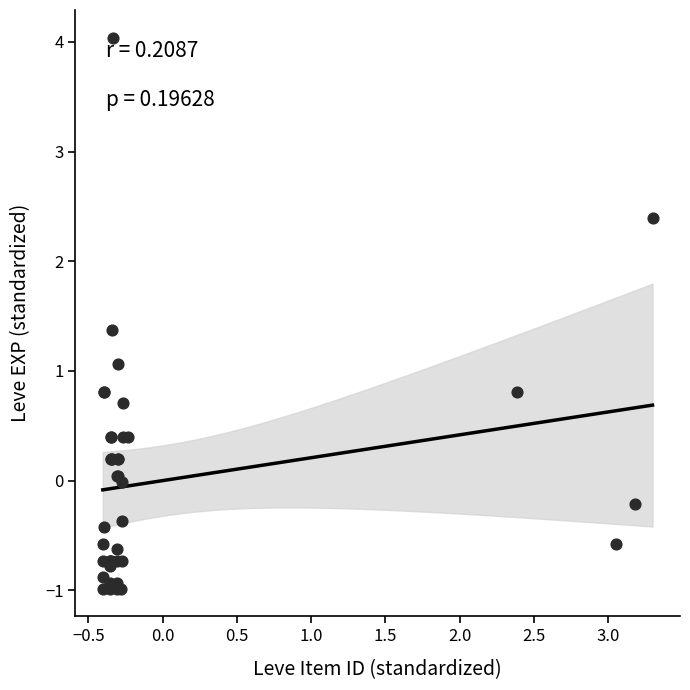

What Y value in the scatter plot is closest to 1?

1.1